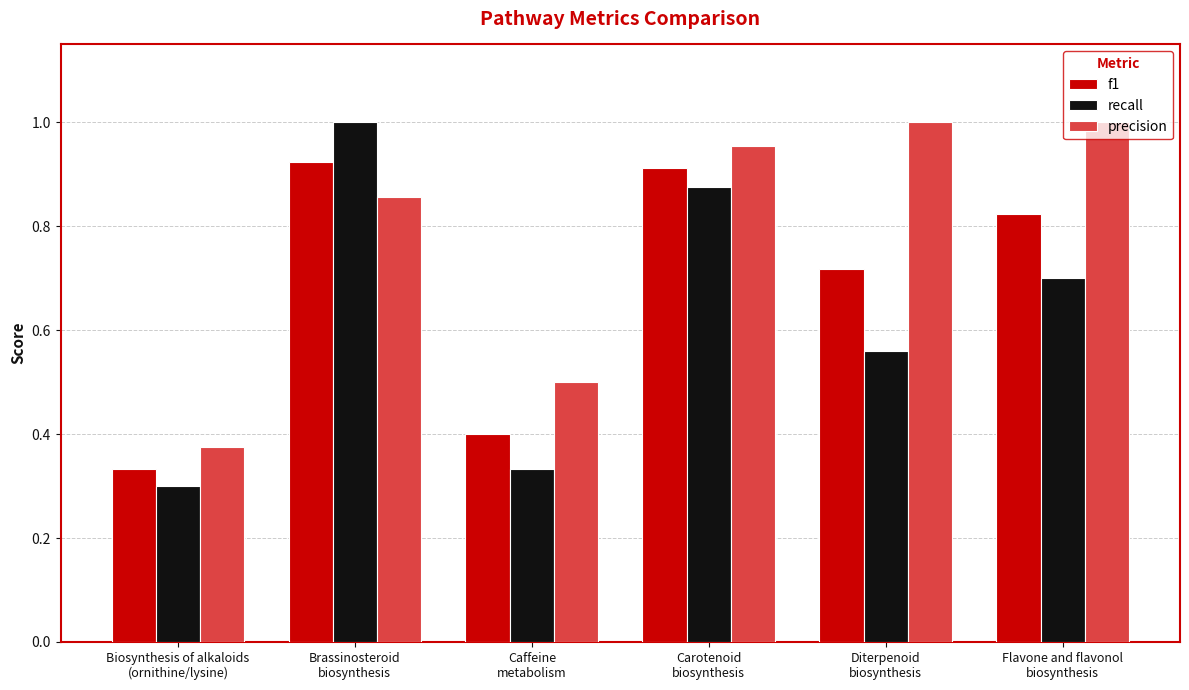

Is it true that recall equals 0.1 at Biosynthesis of alkaloids
(ornithine/lysine)?

False